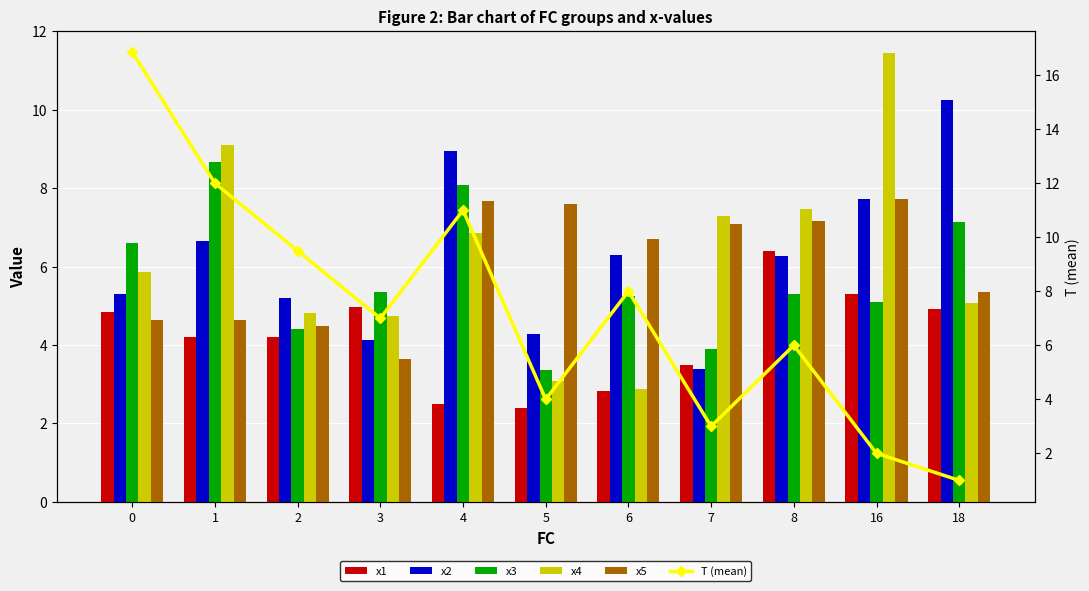

What is the smallest value displayed?

1.0